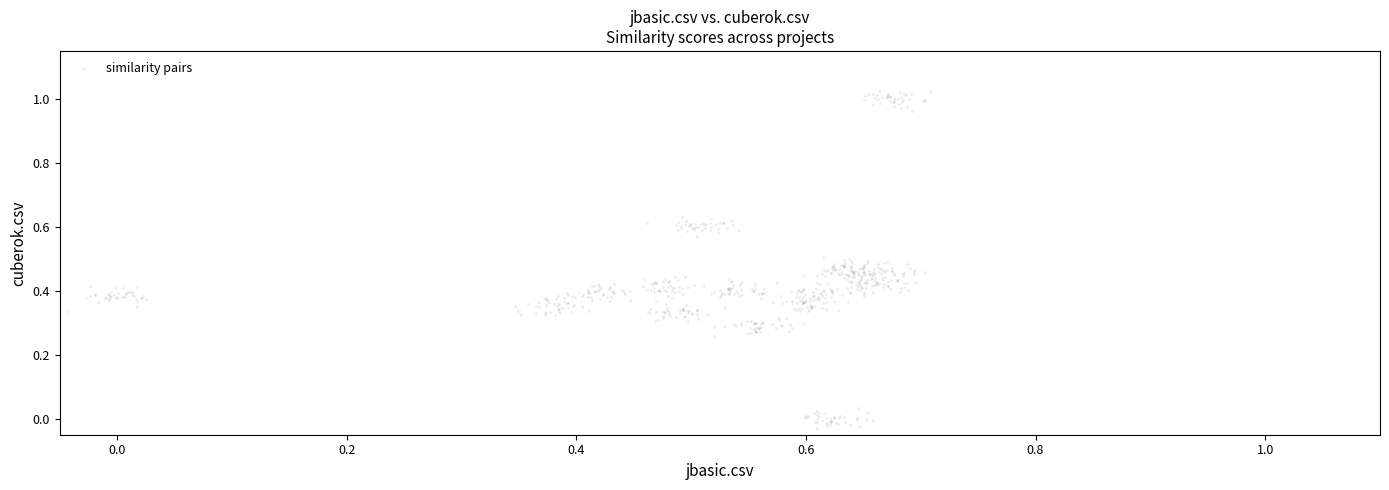

What is the range of X values (max minus min)?

0.8